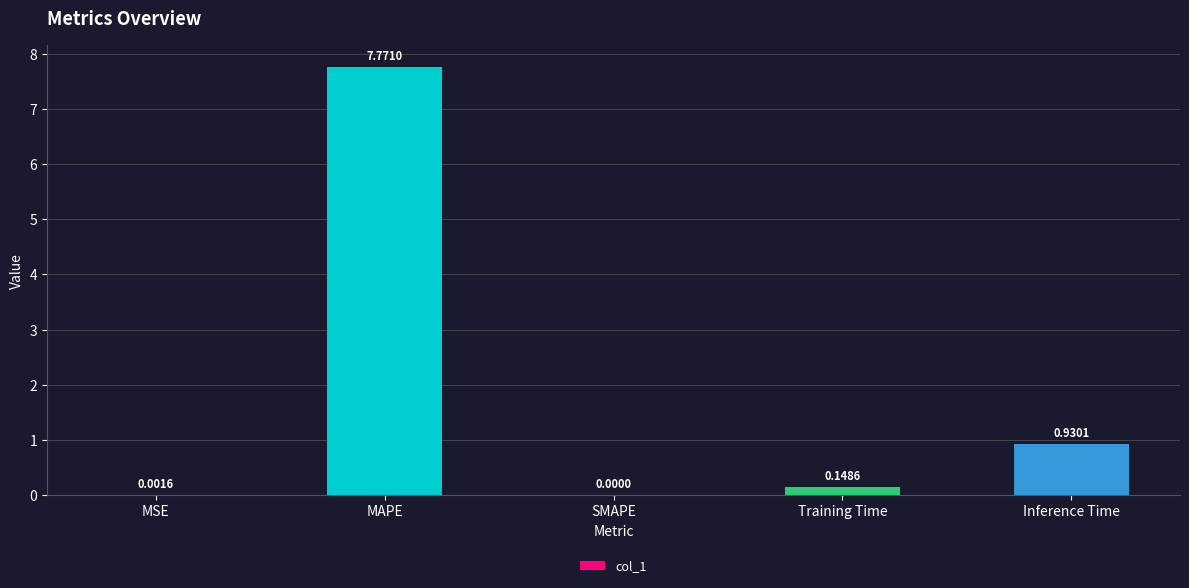

How many categories are shown in the chart?

5